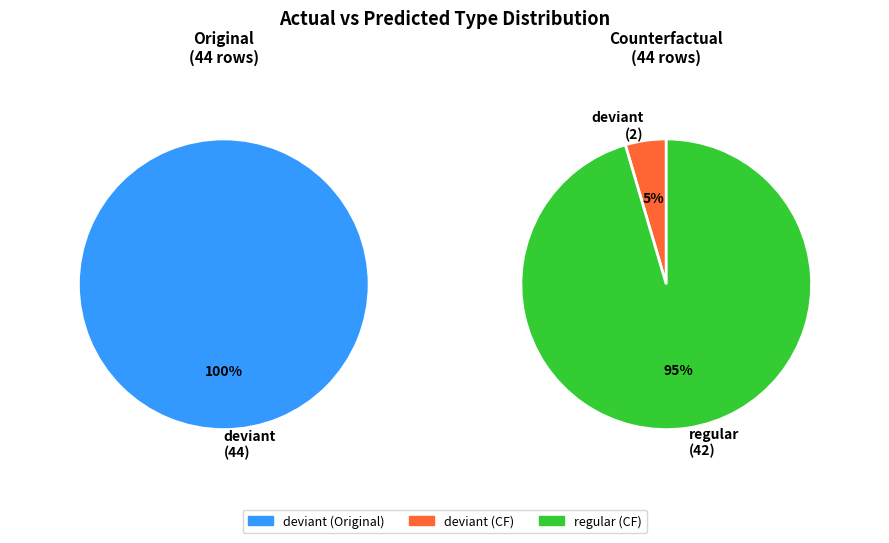

How many slices are in this pie chart?

2